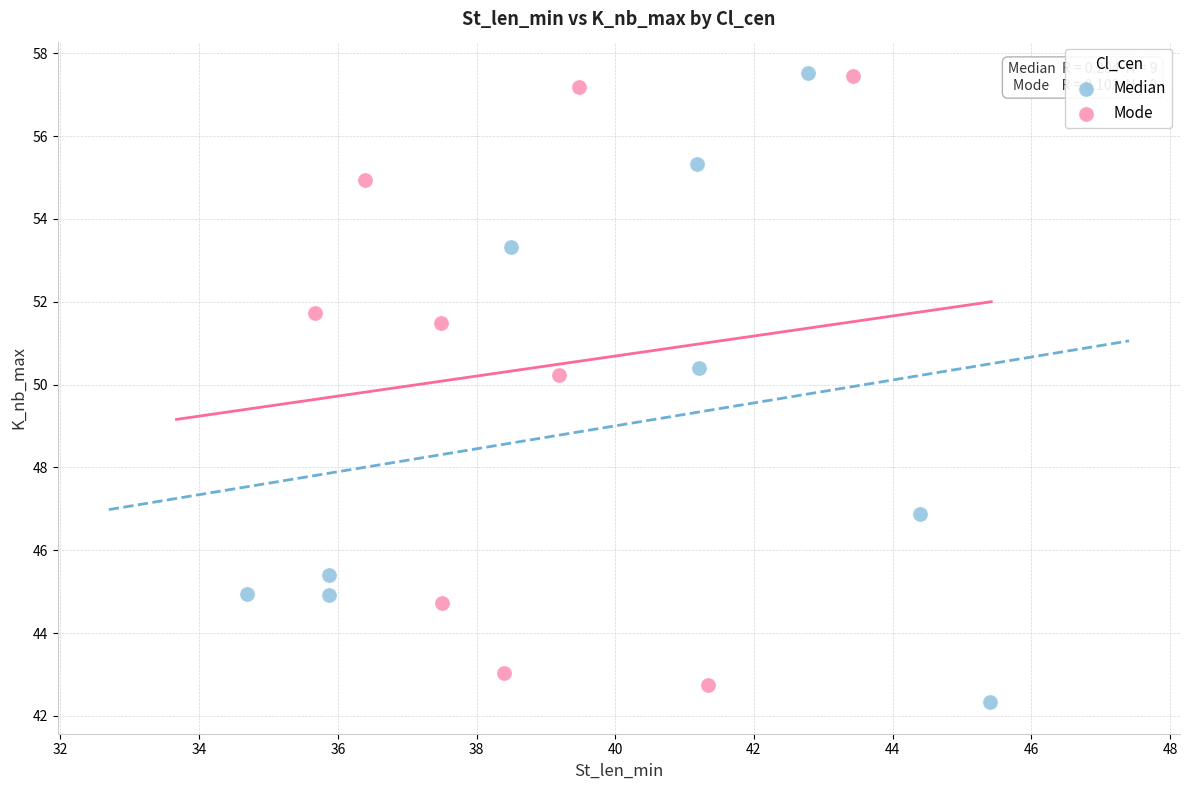

What are all the series names shown in the legend?

Median, Mode